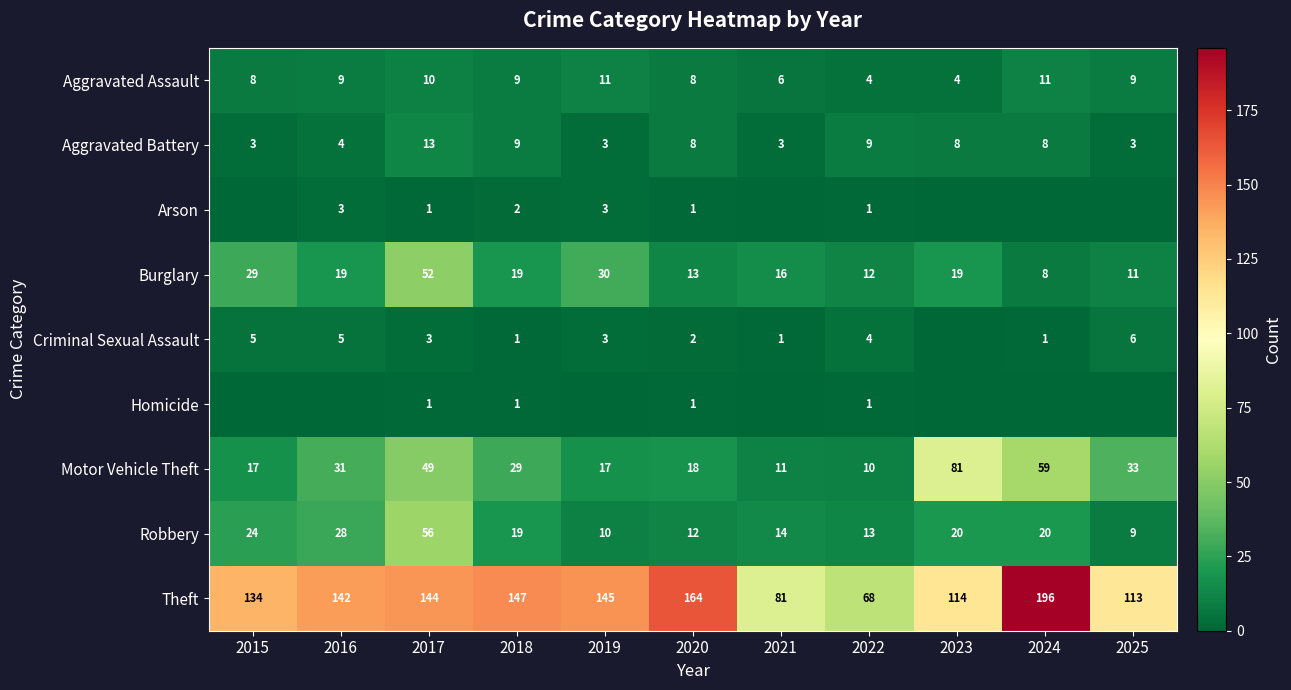

What is the minimum value for Motor Vehicle Theft?

10